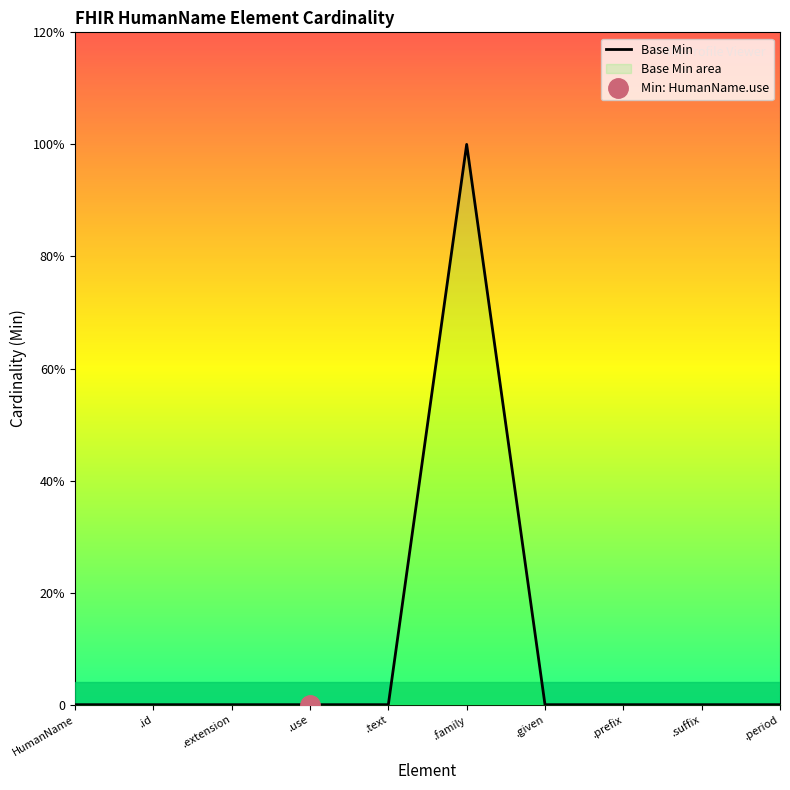

What is the sum of all values?

1